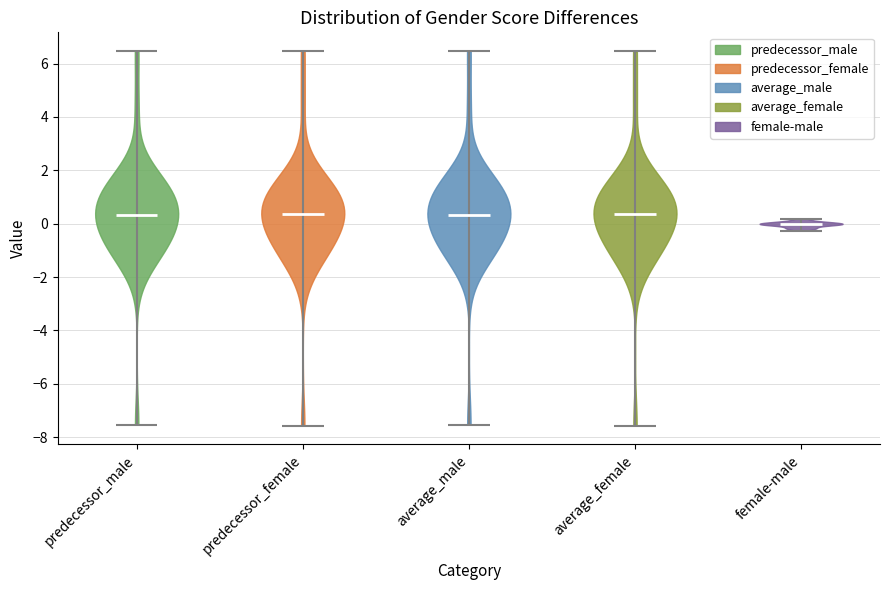

Reading left to right, read every violin against the y-axis: where its median line is, and the lowest and highest points it reaches. The values are not printed on the chart, so give them approximately, as read against the axis.

predecessor_male: median line 0.4, lowest point -7.6, highest point 6.4
predecessor_female: median line 0.4, lowest point -7.6, highest point 6.4
average_male: median line 0.4, lowest point -7.6, highest point 6.4
average_female: median line 0.4, lowest point -7.6, highest point 6.4
female-male: median line 0.0, lowest point -0.2, highest point 0.2